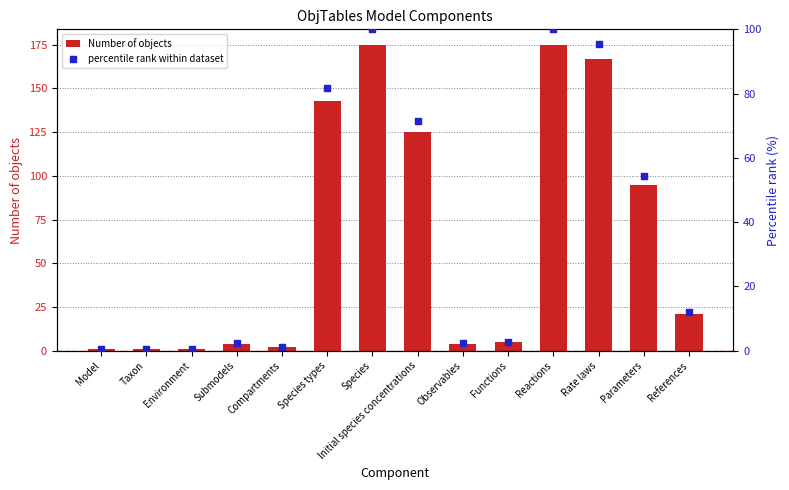

Which series reaches the minimum Y coordinate?

percentile rank within dataset